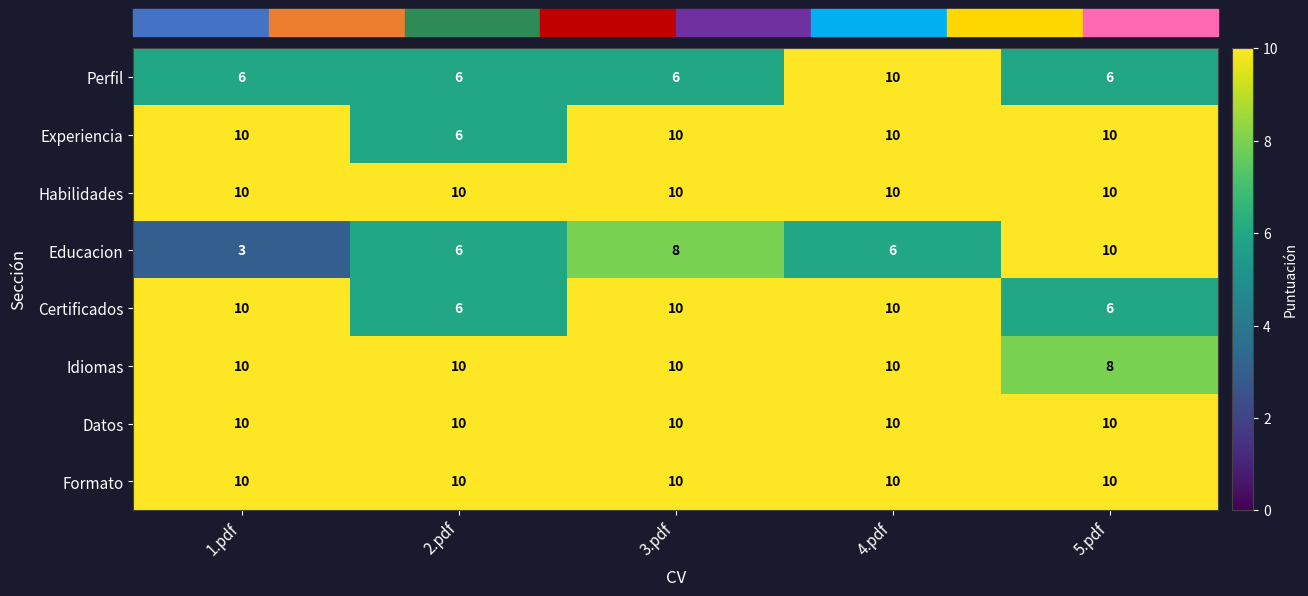

Read the Experiencia value at 4.pdf.

10